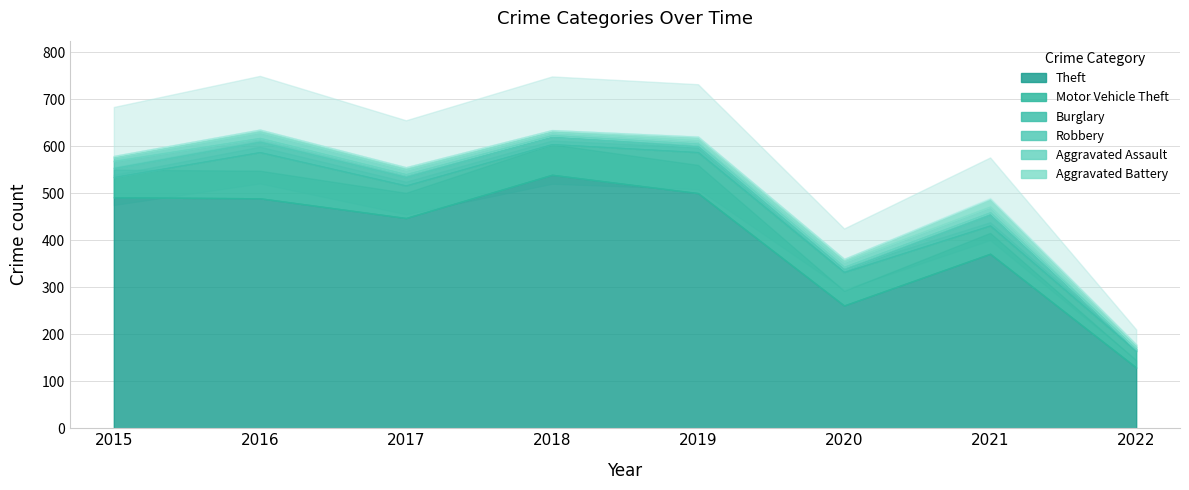

What is the difference between the maximum and second lowest values in the Burglary series?

18